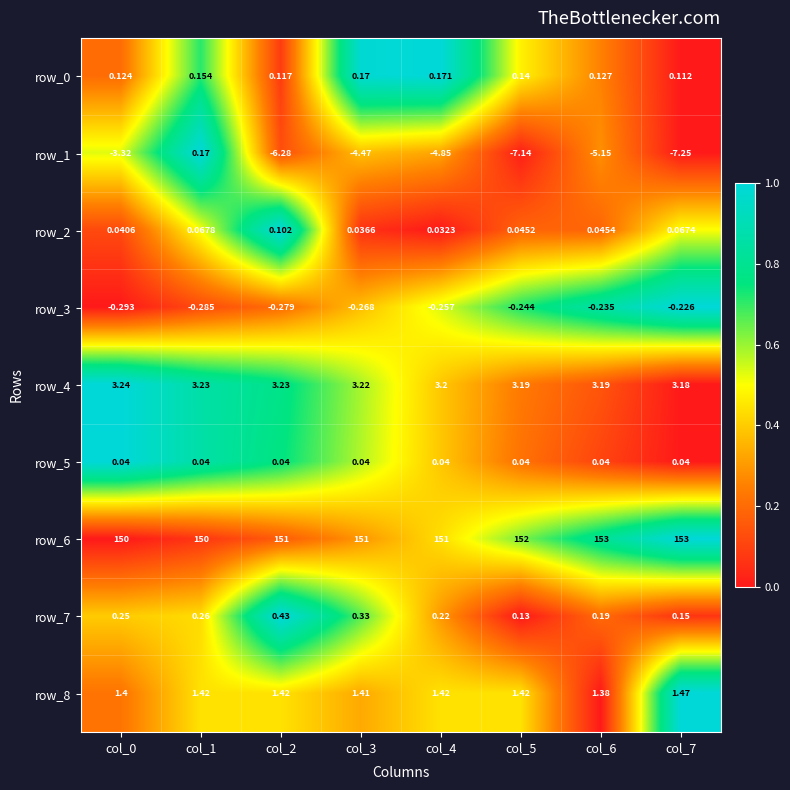

Is the value of row_7 at col_1 greater than the value of row_1 at col_5?

Yes